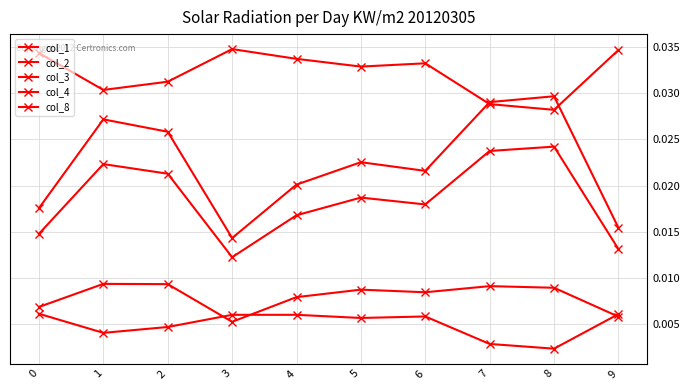

How many series are shown in this chart?

5